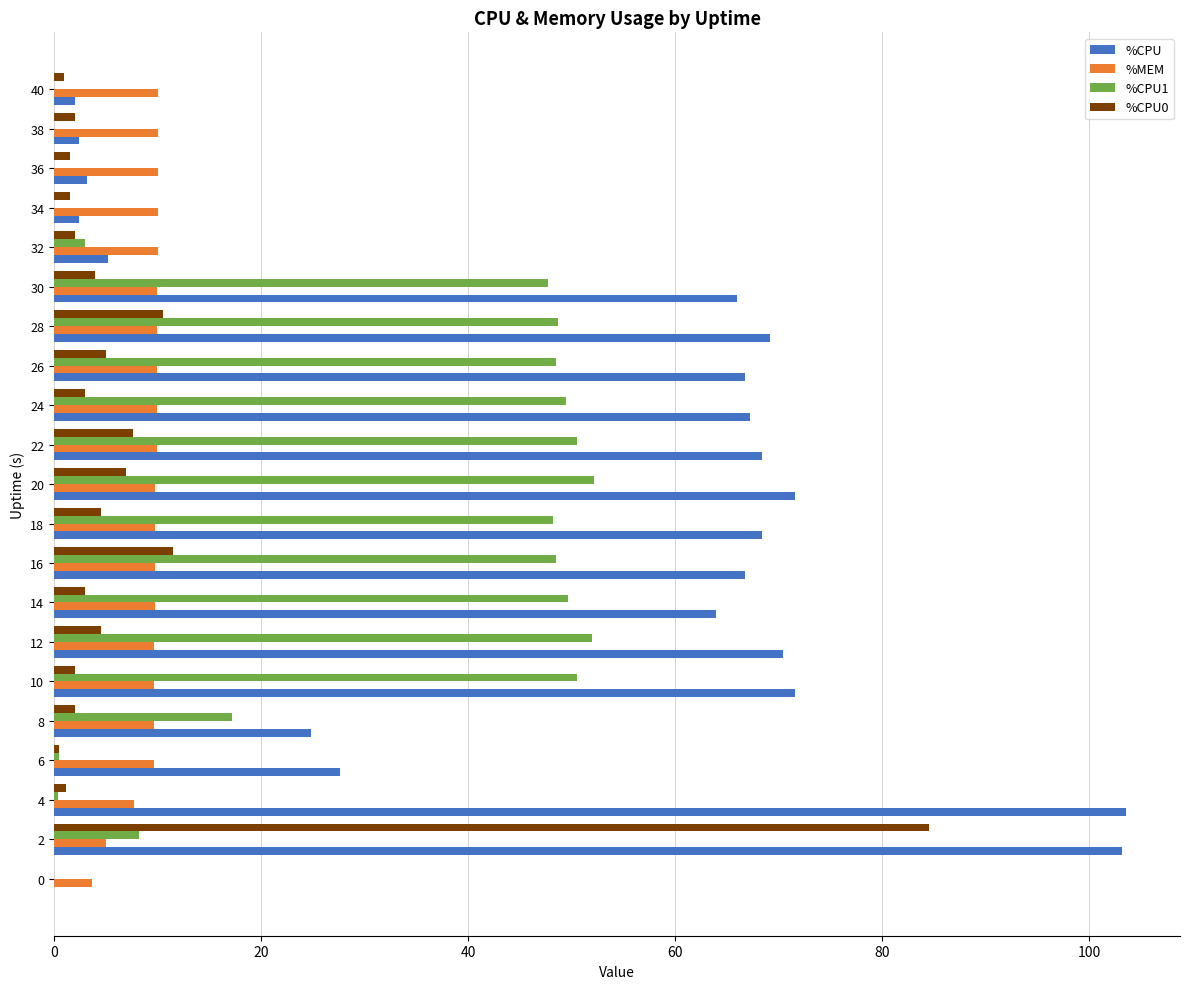

How many distinct data groups are displayed?

4